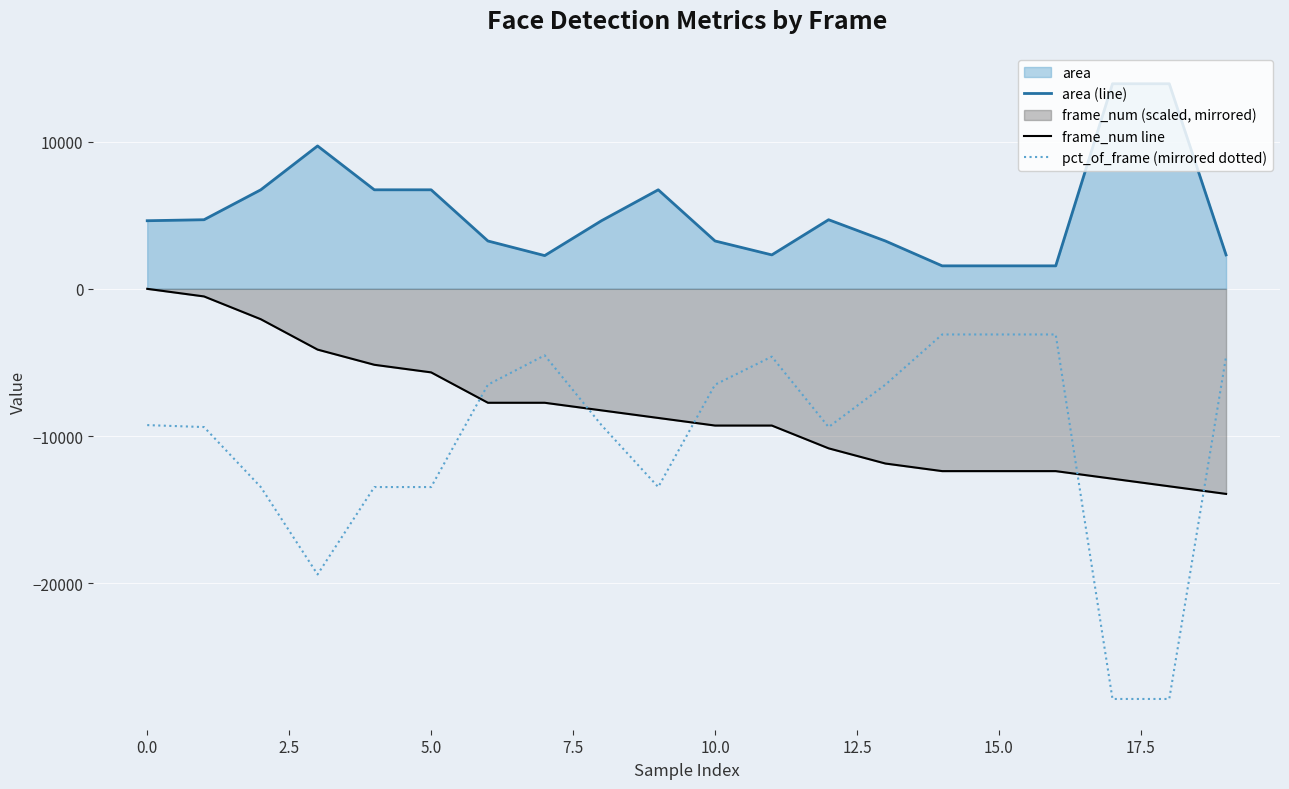

Rank the series by their maximum value, from lowest to highest.

pct_of_frame (mirrored dotted), frame_num line, area (line)